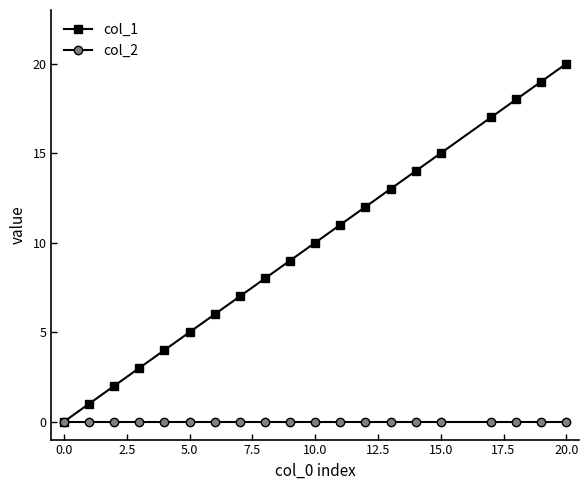

Which series has the largest range (max minus min)?

col_1